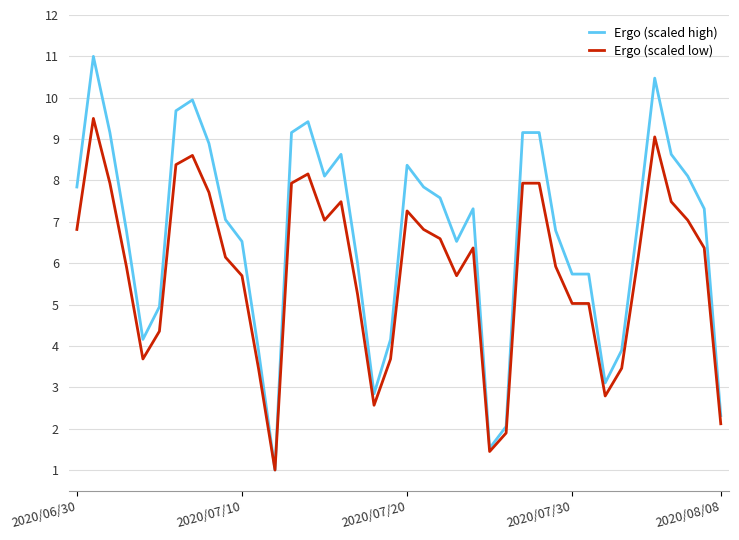

What is the minimum value for Ergo (scaled low)?

1.0